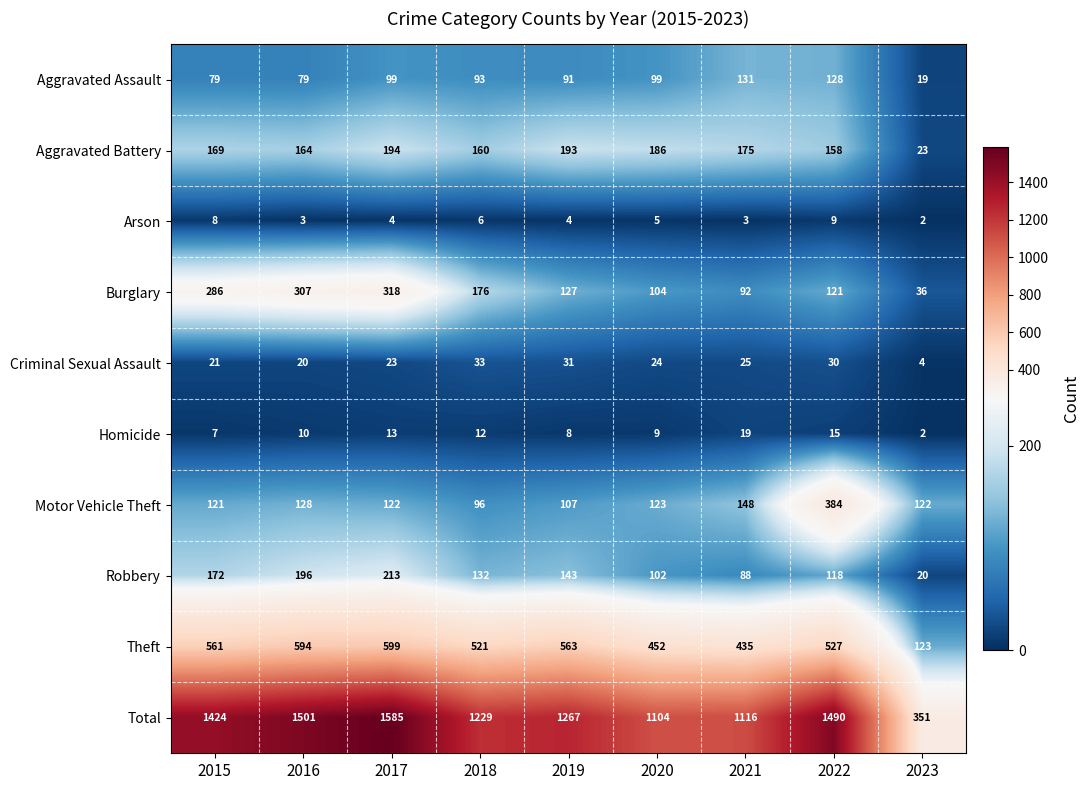

What is the spread (max minus min) of values at 2020?

1099